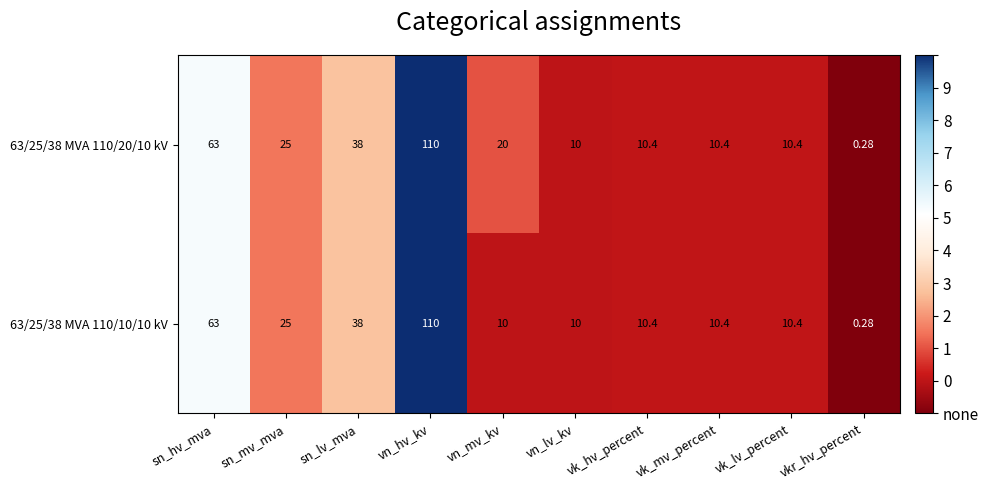

At which category does the chart reach its peak across all series?

vn_hv_kv